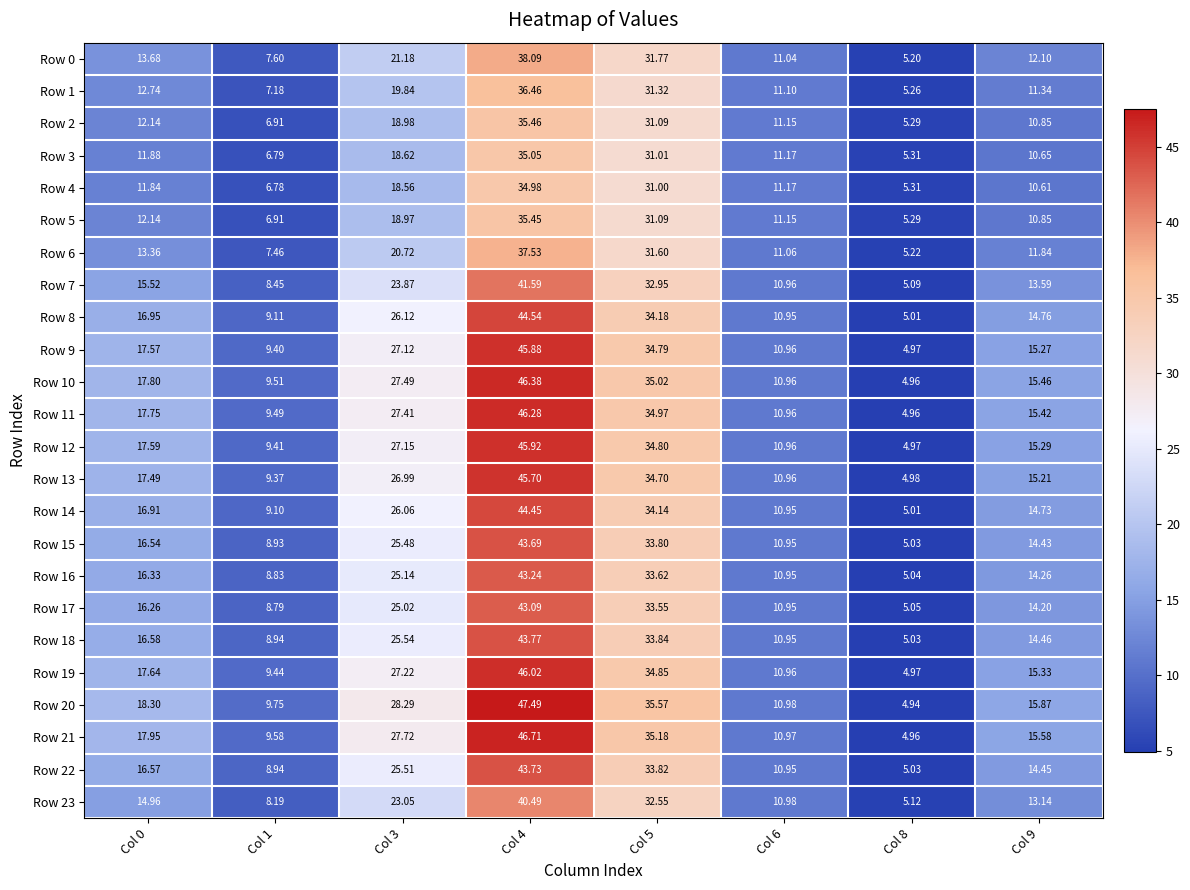

Is the value of Row 9 at Col 8 greater than the value of Row 3 at Col 5?

No